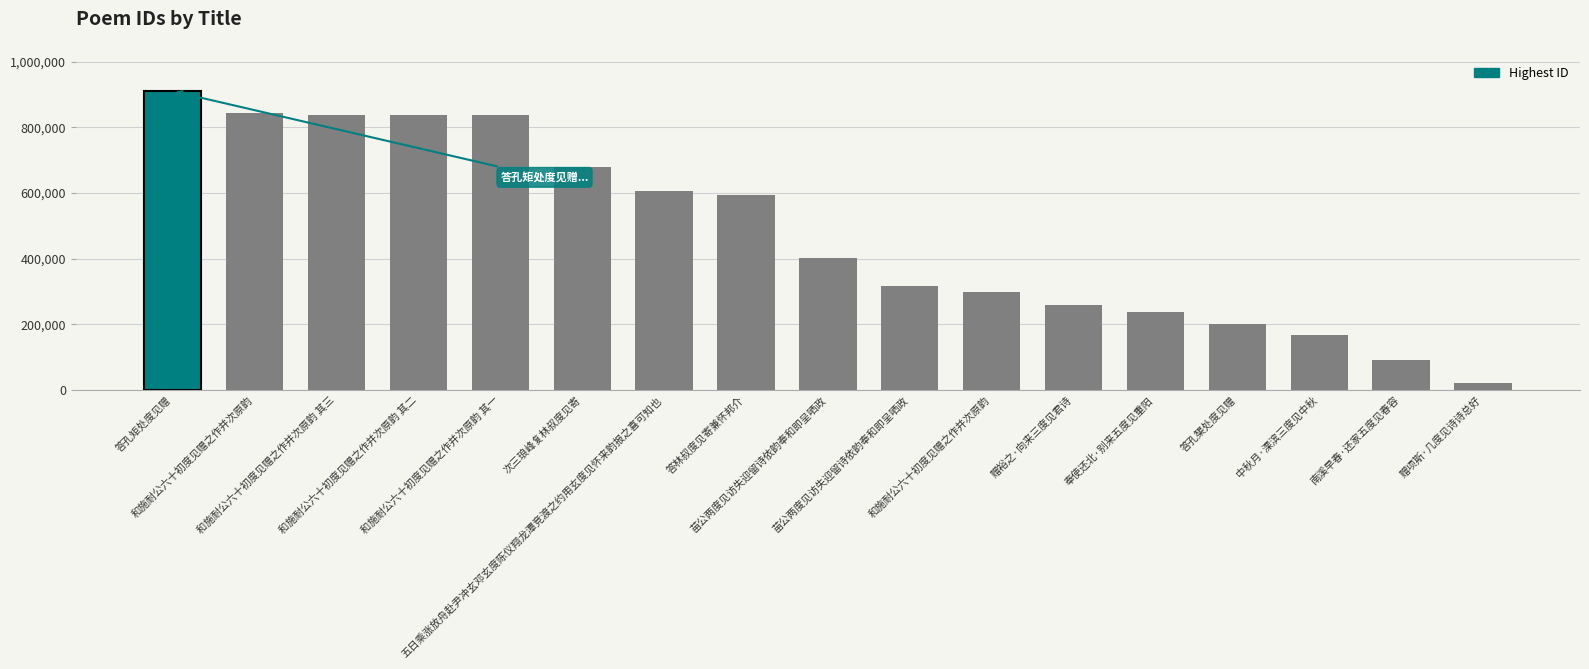

Rank the categories by value from highest to lowest.

答孔矩处度见赠, 和施耐公六十初度见赠之作并次原韵, 和施耐公六十初度见赠之作并次原韵 其三, 和施耐公六十初度见赠之作并次原韵 其二, 和施耐公六十初度见赠之作并次原韵 其一, 次三琅峰复林叔度见寄, 五日乘涨放舟赴尹冲玄邓玄度陈仪翔龙潭竞渡之约用玄度见怀来韵报之喜可知也, 答林叔度见寄兼怀邦介, 苗公两度见访失迎留诗依韵奉和即呈哂政, 苗公两度见访失迎留诗依韵奉和即呈哂政, 和施耐公六十初度见赠之作并次原韵, 赠裕之·向来三度见君诗, 奉使还北·别来五度见重阳, 答孔榘处度见赠, 中秋月·溧滨三度见中秋, 南溪早春·还家五度见春容, 赠项斯·几度见诗诗总好